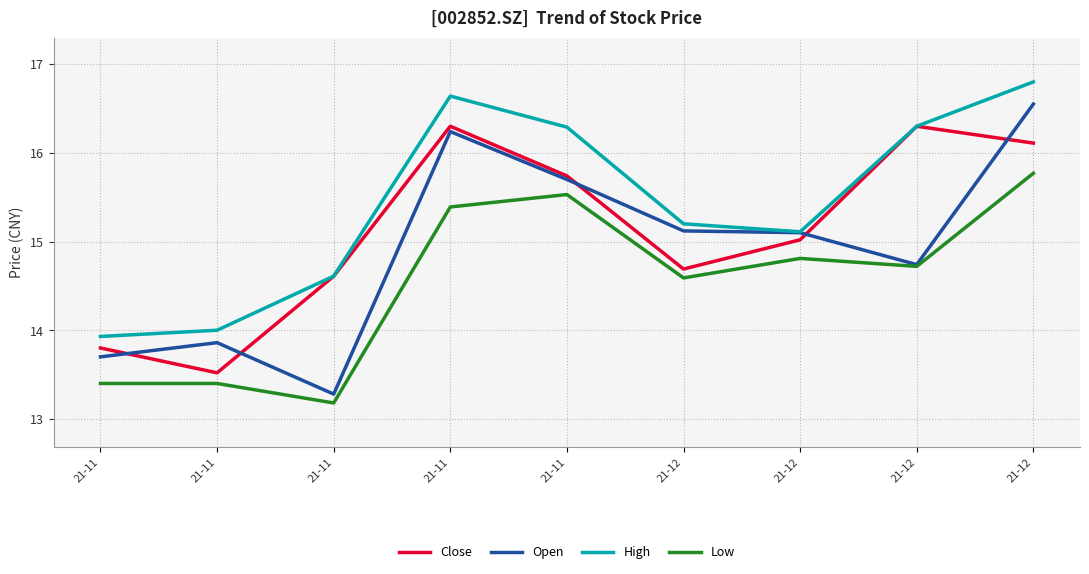

Which series has the largest total across all categories?

High